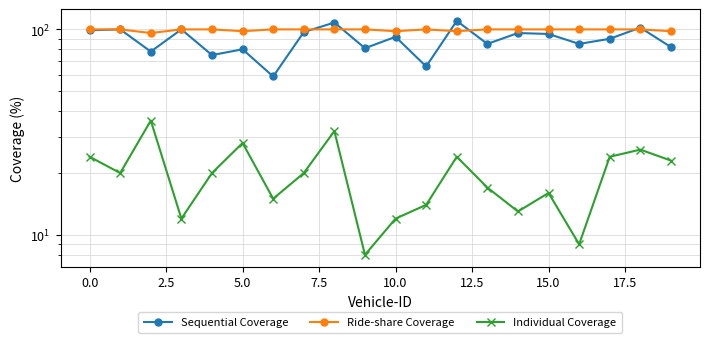

Where is Individual Coverage nearest to the value 22?

19